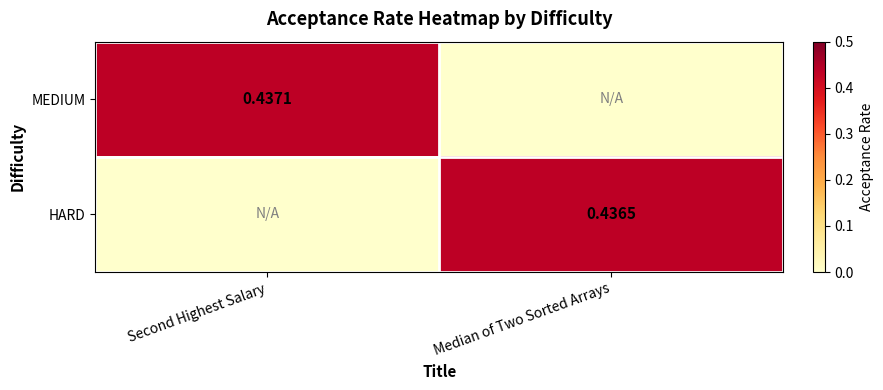

At how many categories does at least one series exceed 0?

2